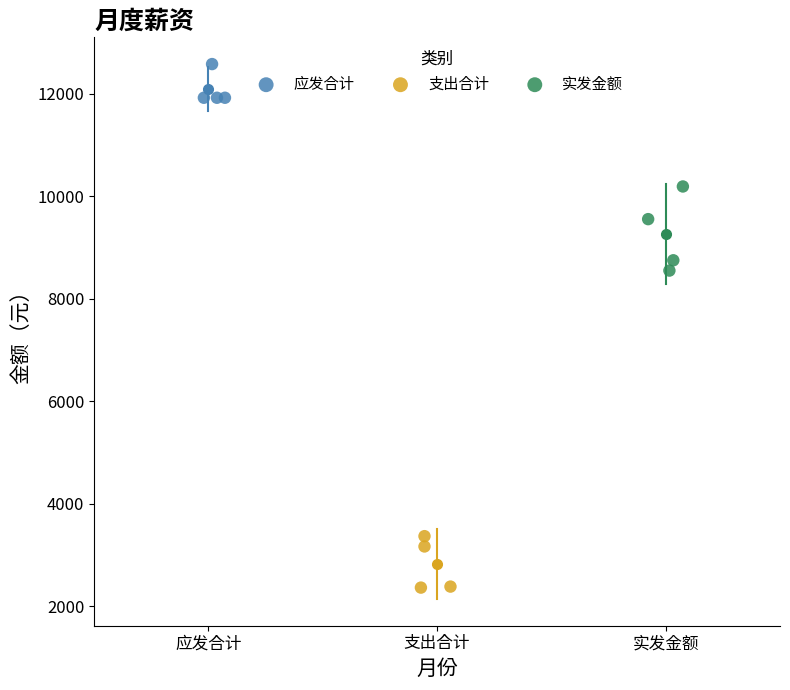

Which series contains the lowest Y value?

支出合计